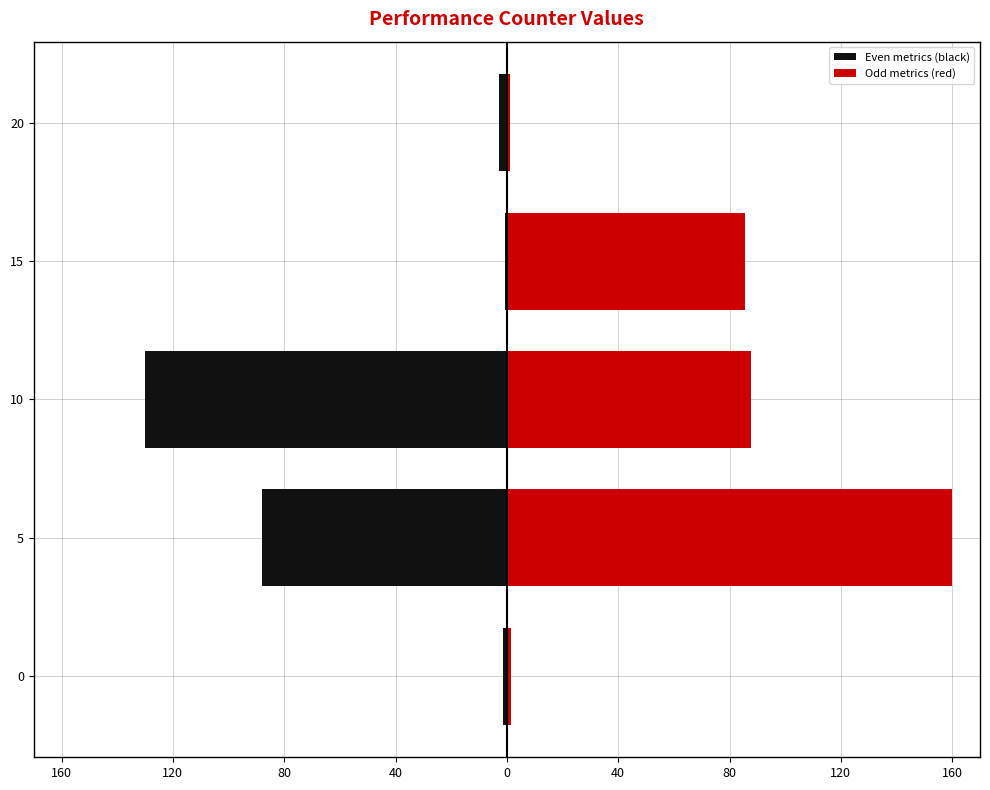

Is it true that Odd metrics (red) equals 0.5 at 20?

False